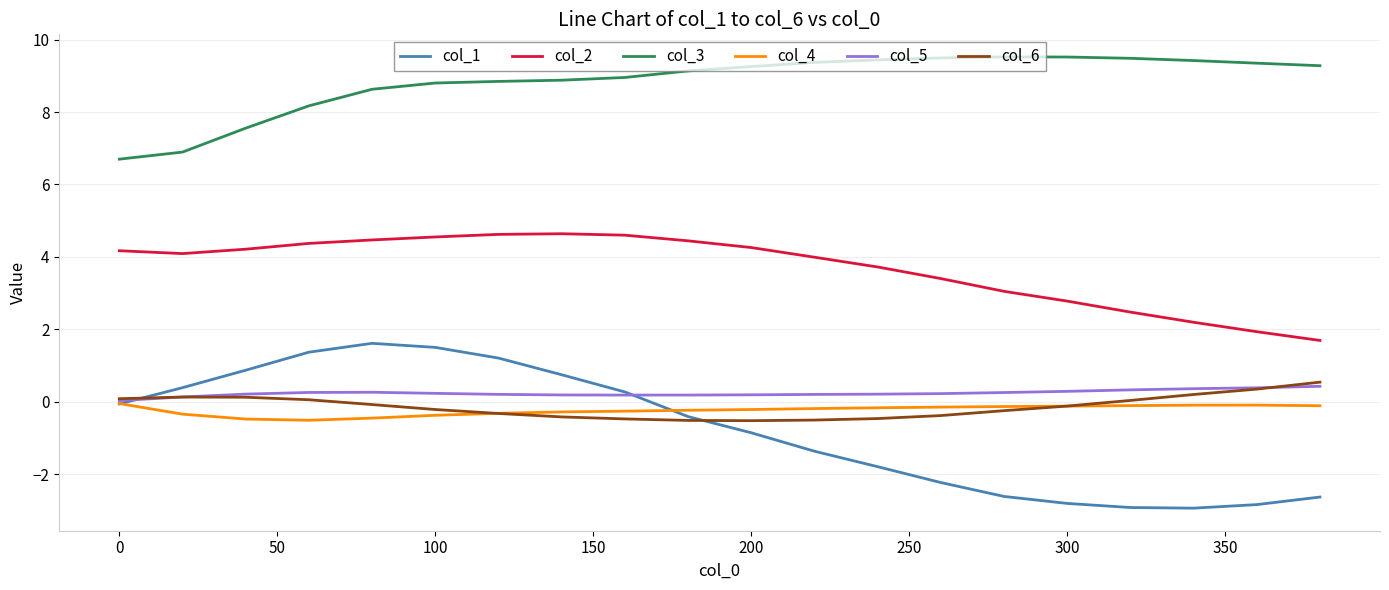

Which series has the widest spread of values?

col_1